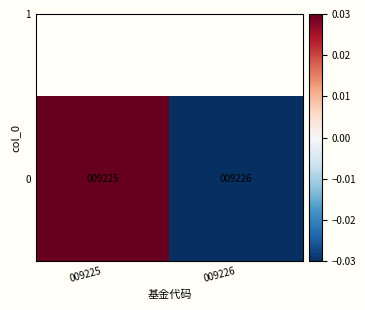

Where is the data nearest to the value 0?

009226